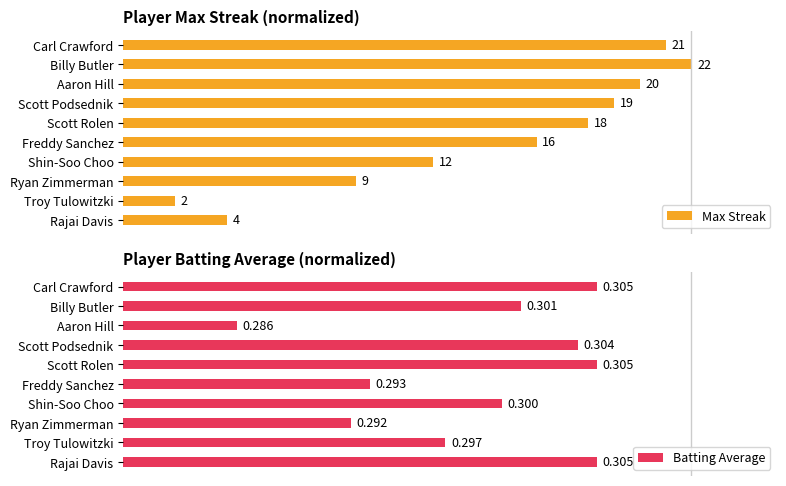

Where is Batting Average nearest to the value 0?

Aaron Hill